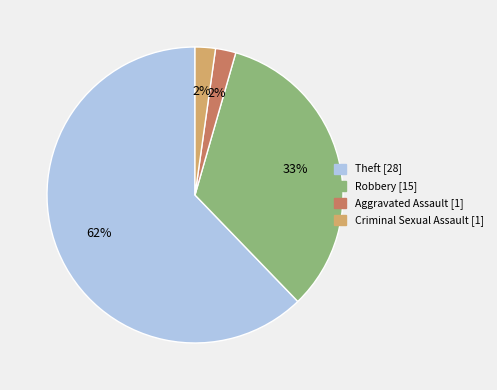

How many segments does this pie chart have?

4